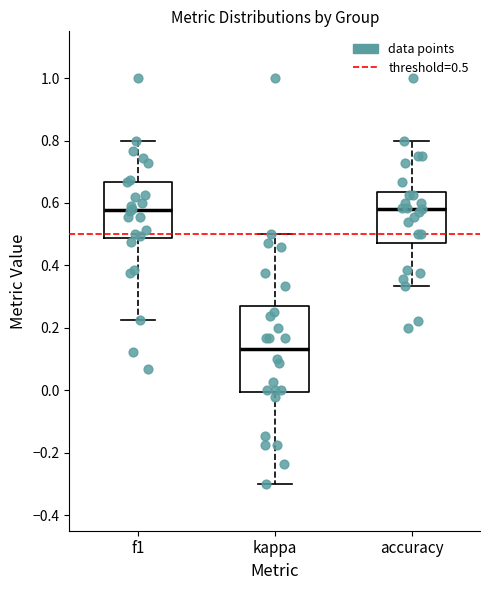

Which box's median line is the lowest?

kappa